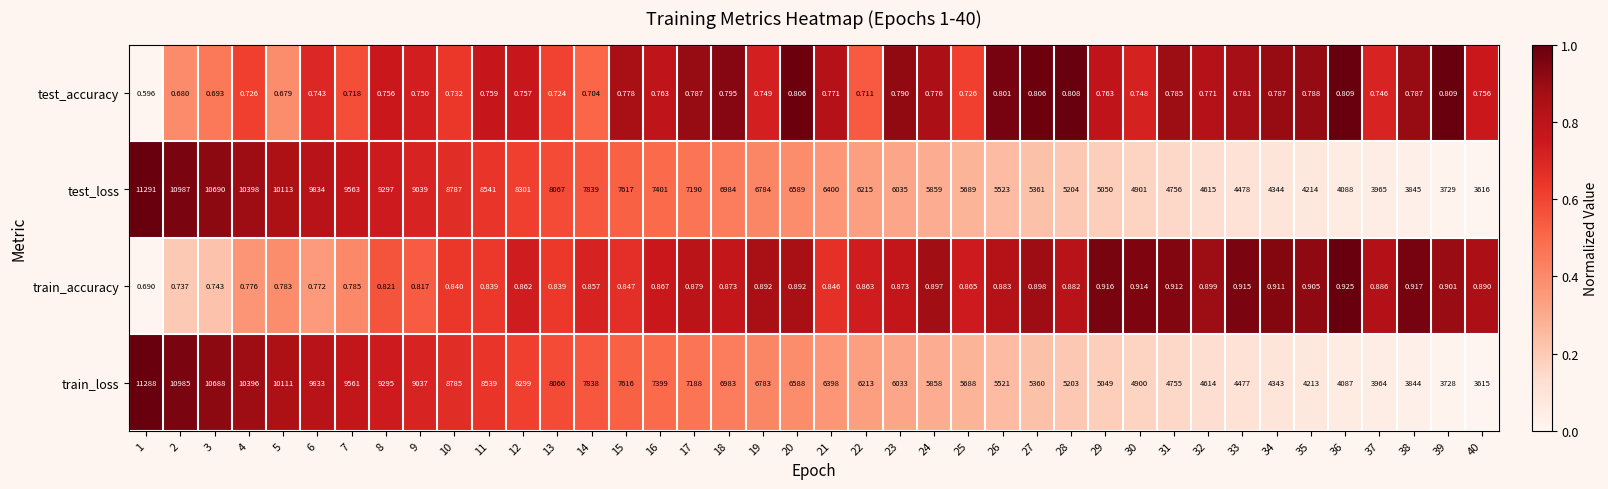

Which series has the largest total across all categories?

test_loss